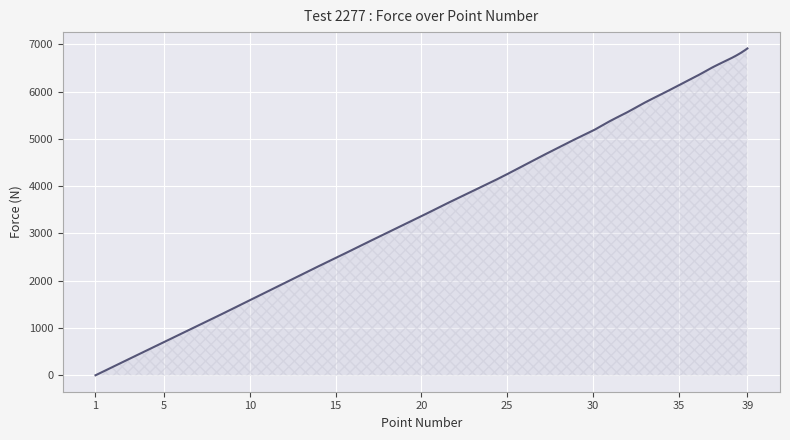

What is the maximum value shown in the chart?

6912.4